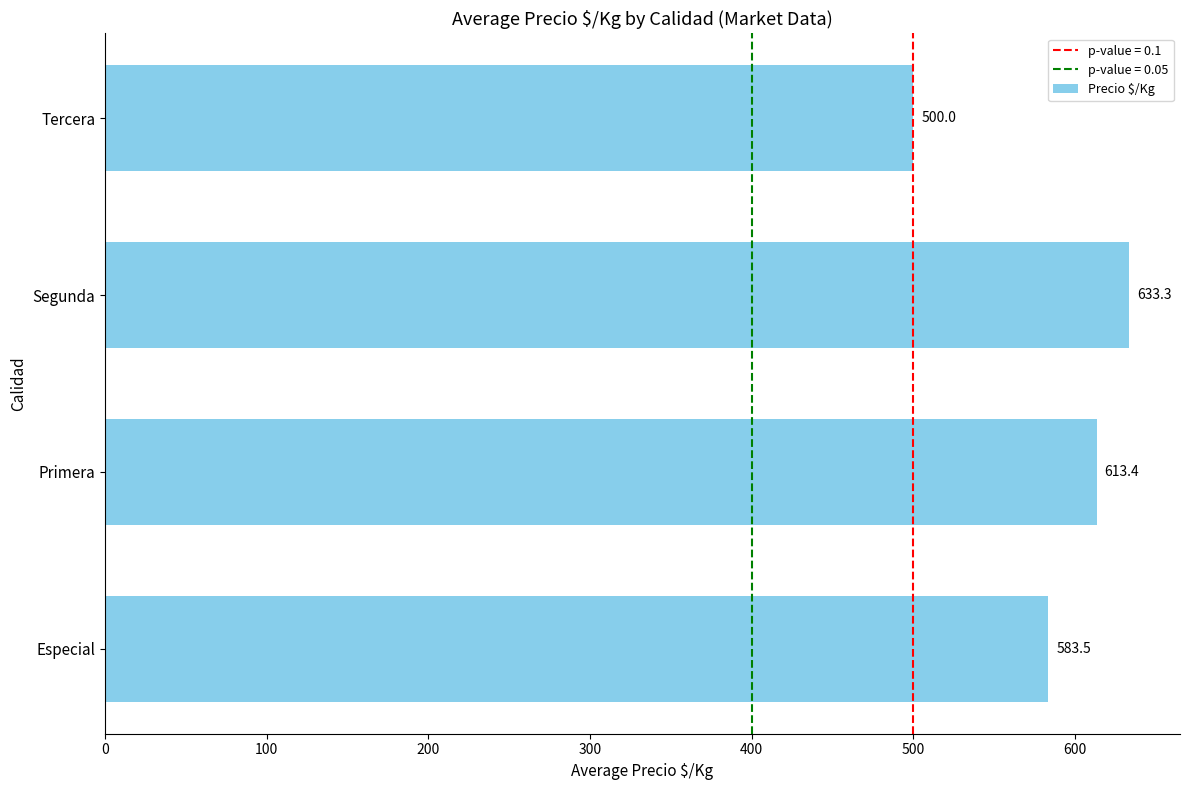

How many bars are there in total?

4